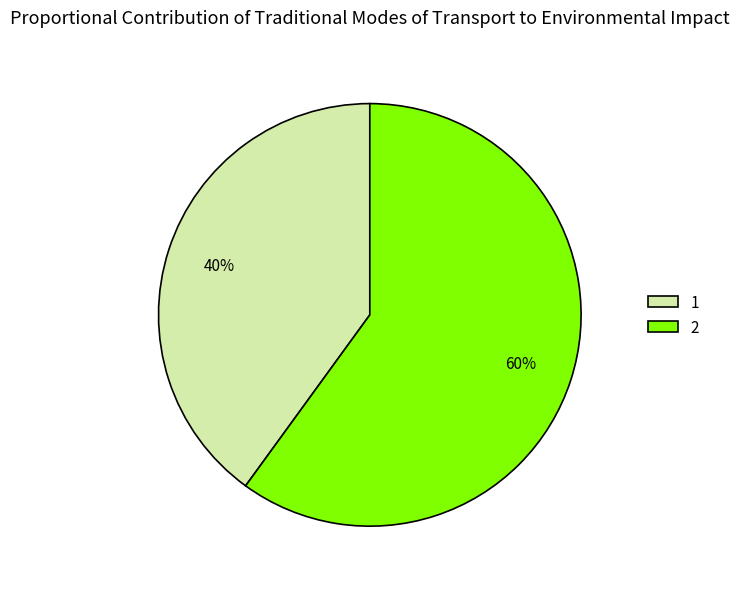

To the nearest percent, what is the difference between the 1 and 2 slice percentages?

20%